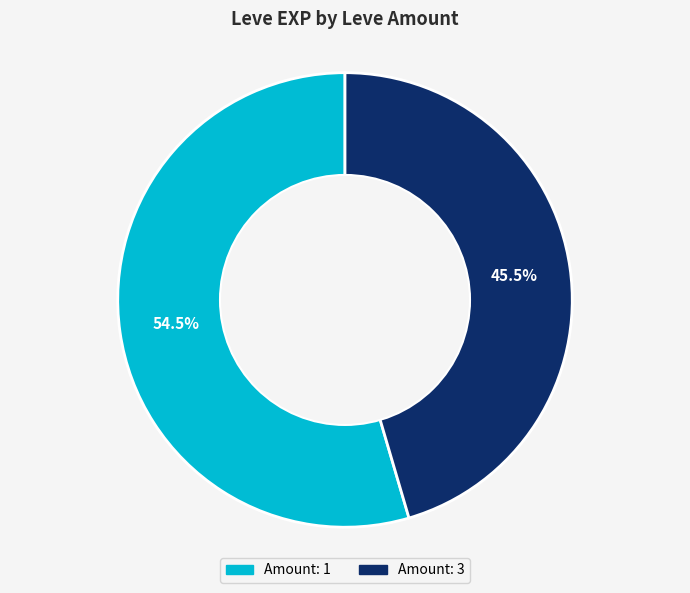

To the nearest percent, what is the difference between the largest and smallest slice percentages?

9%